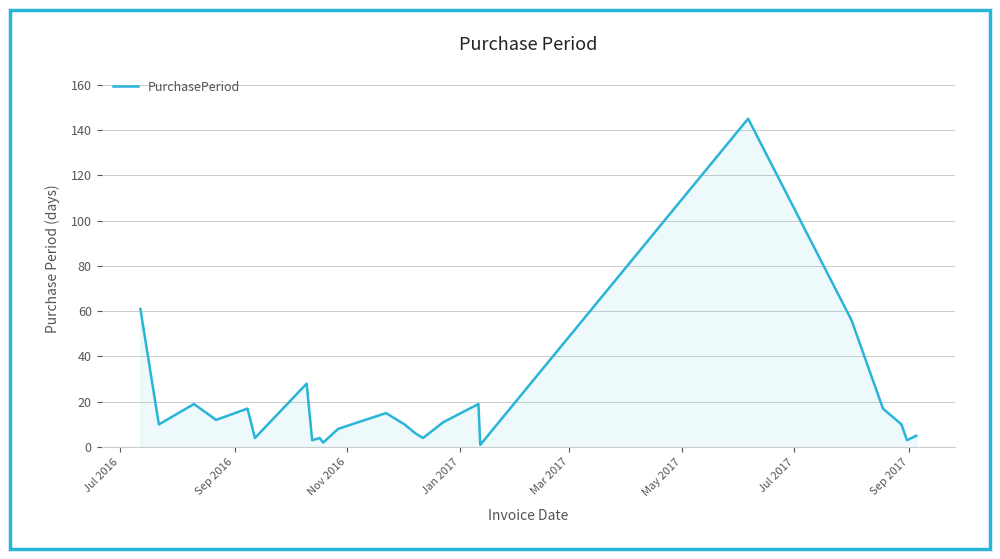

What is the greatest value displayed?

145